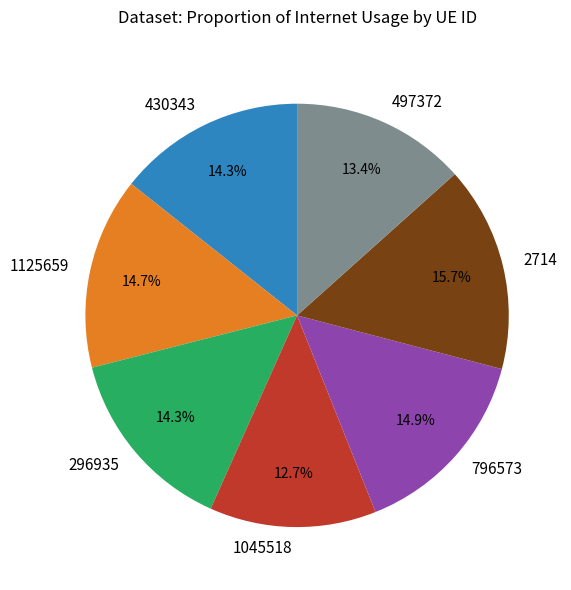

Count the number of slices in the pie.

7